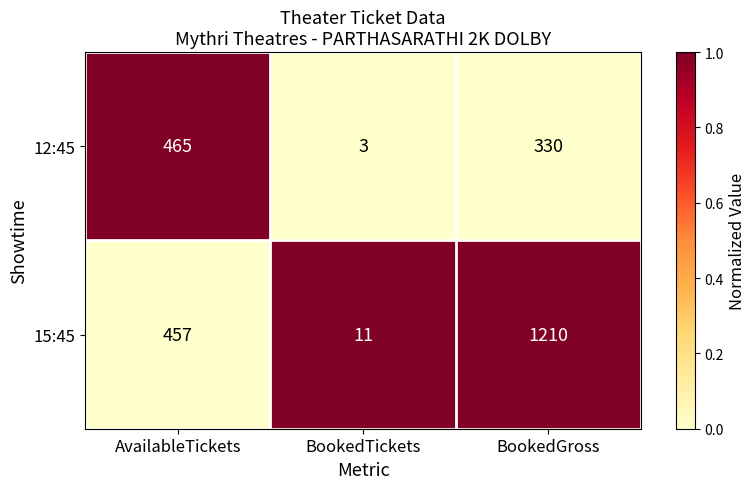

Where does the 12:45 series first go above 330?

AvailableTickets